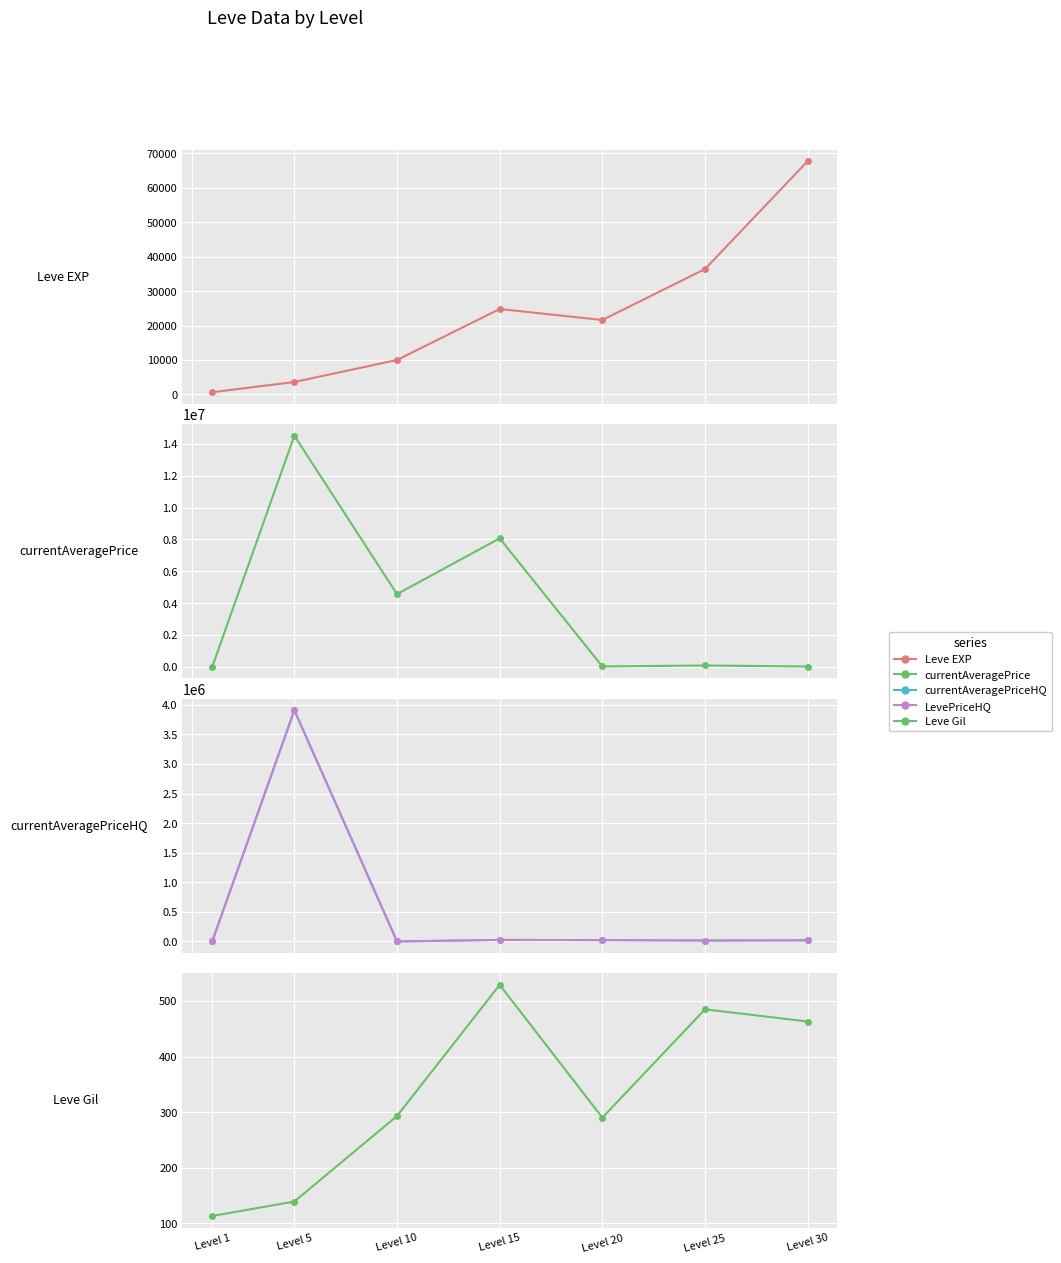

What is the value of the Leve Gil point at the 2nd from the left?

139.0